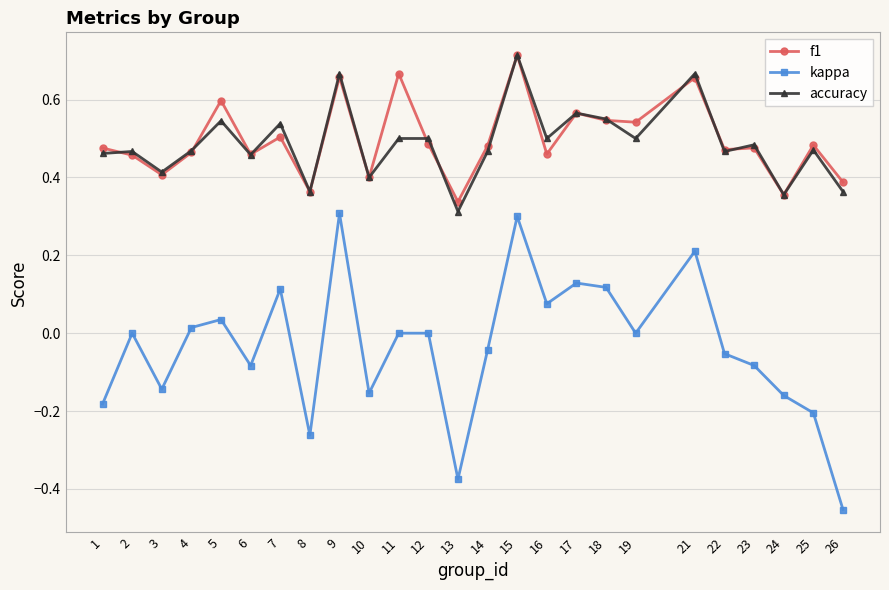

Which label corresponds to the largest value in the chart?

15